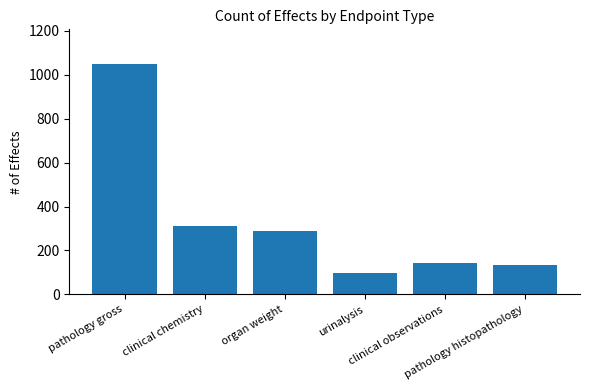

What is the sum of all values?

2029